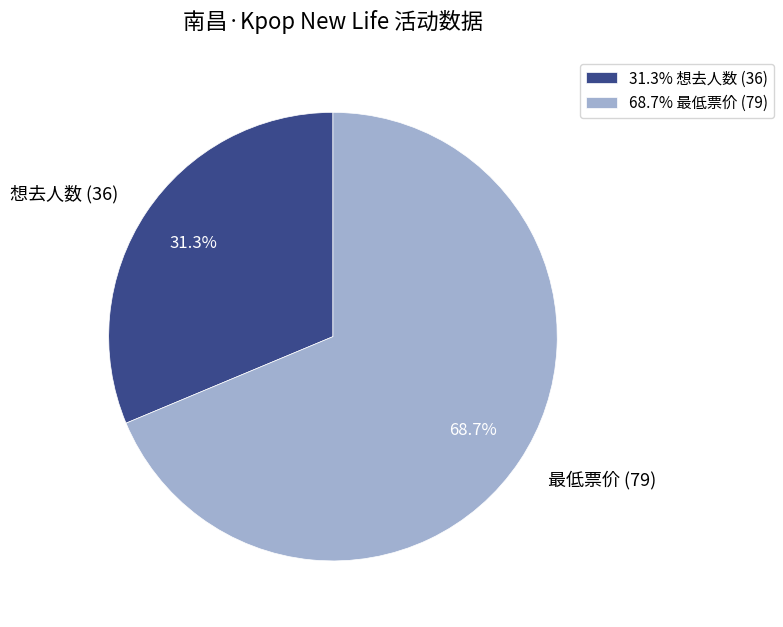

What is the ratio of the value at 最低票价 (79) to the value at 想去人数 (36)?

2.2